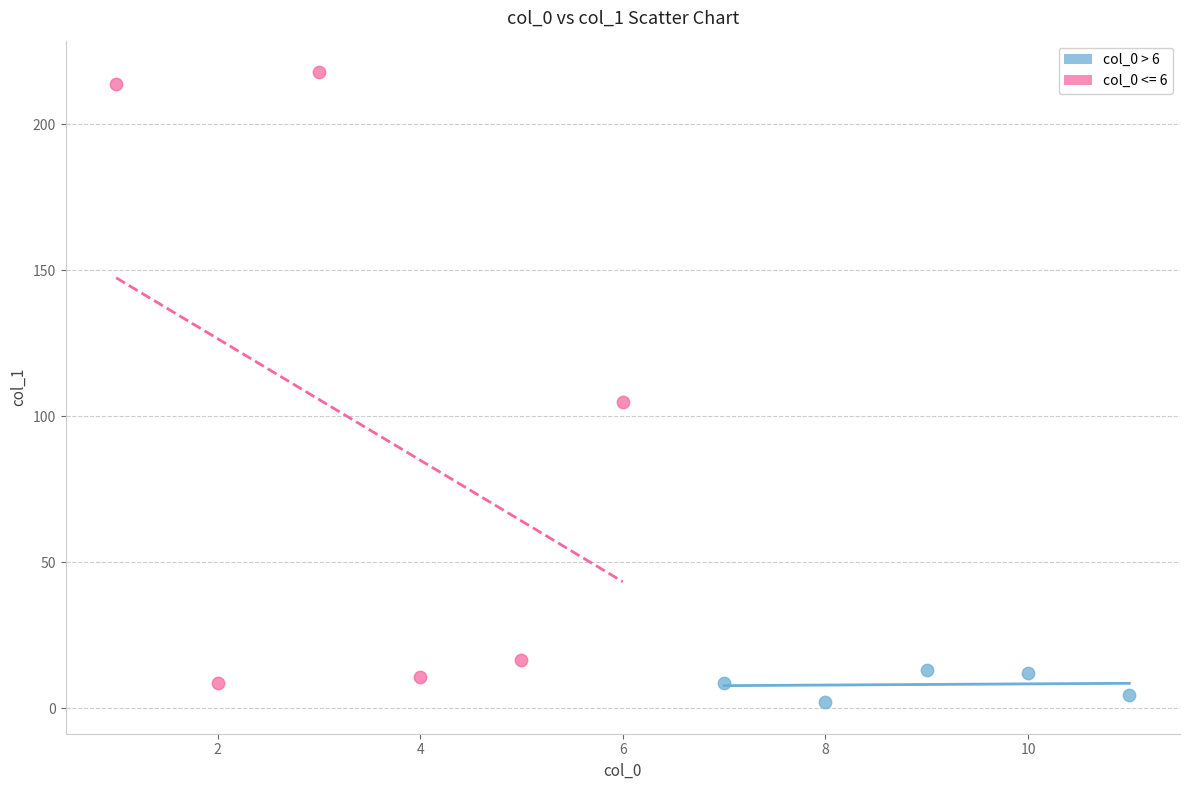

Which series has the largest Y range (max minus min)?

col_0 <= 6